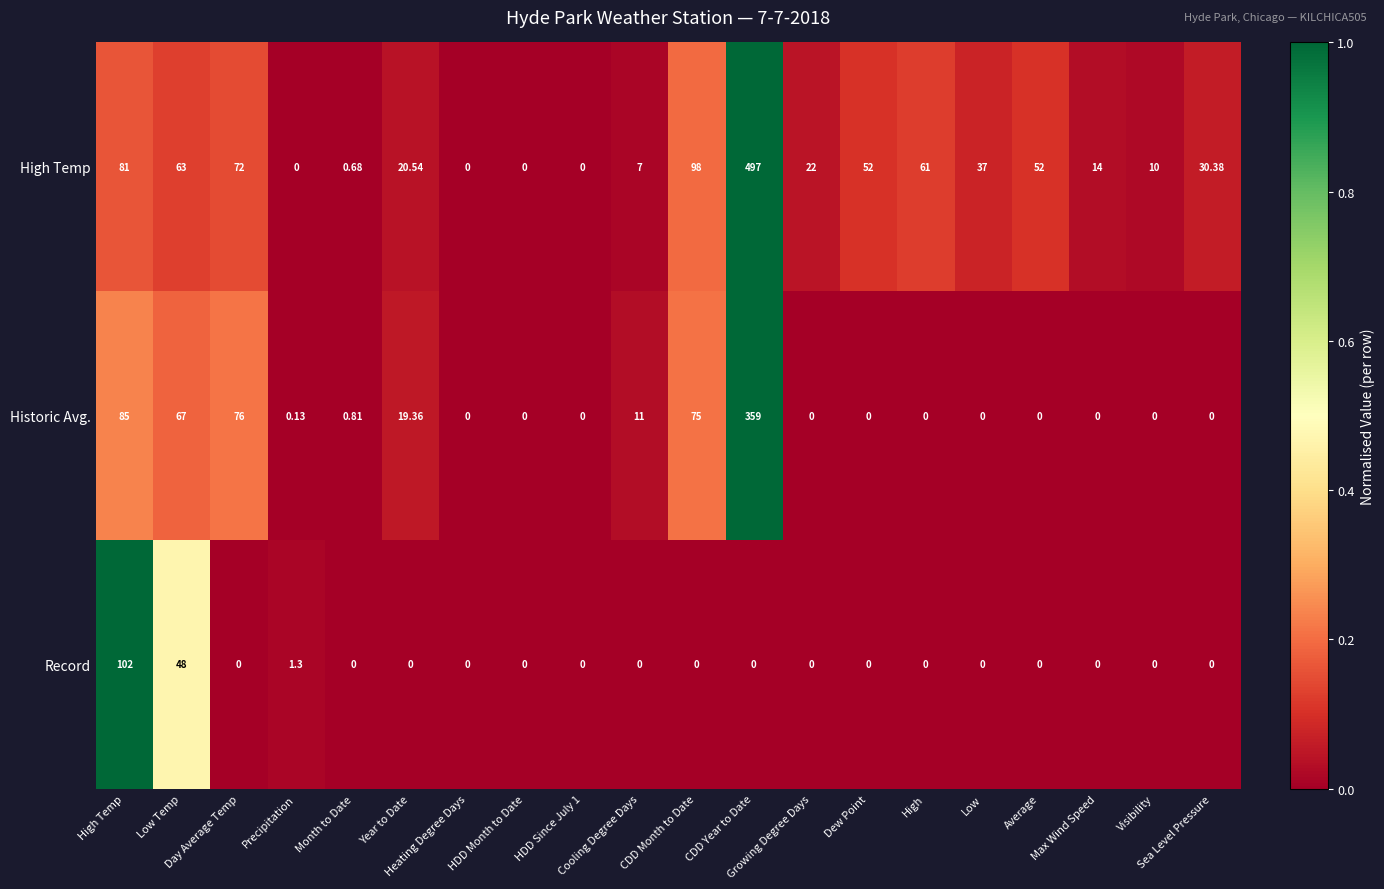

How many data points in Record are above 0?

3